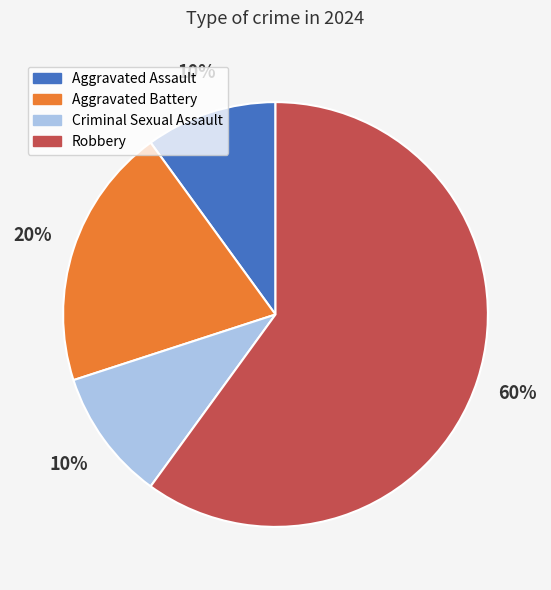

How many segments does this pie chart have?

4